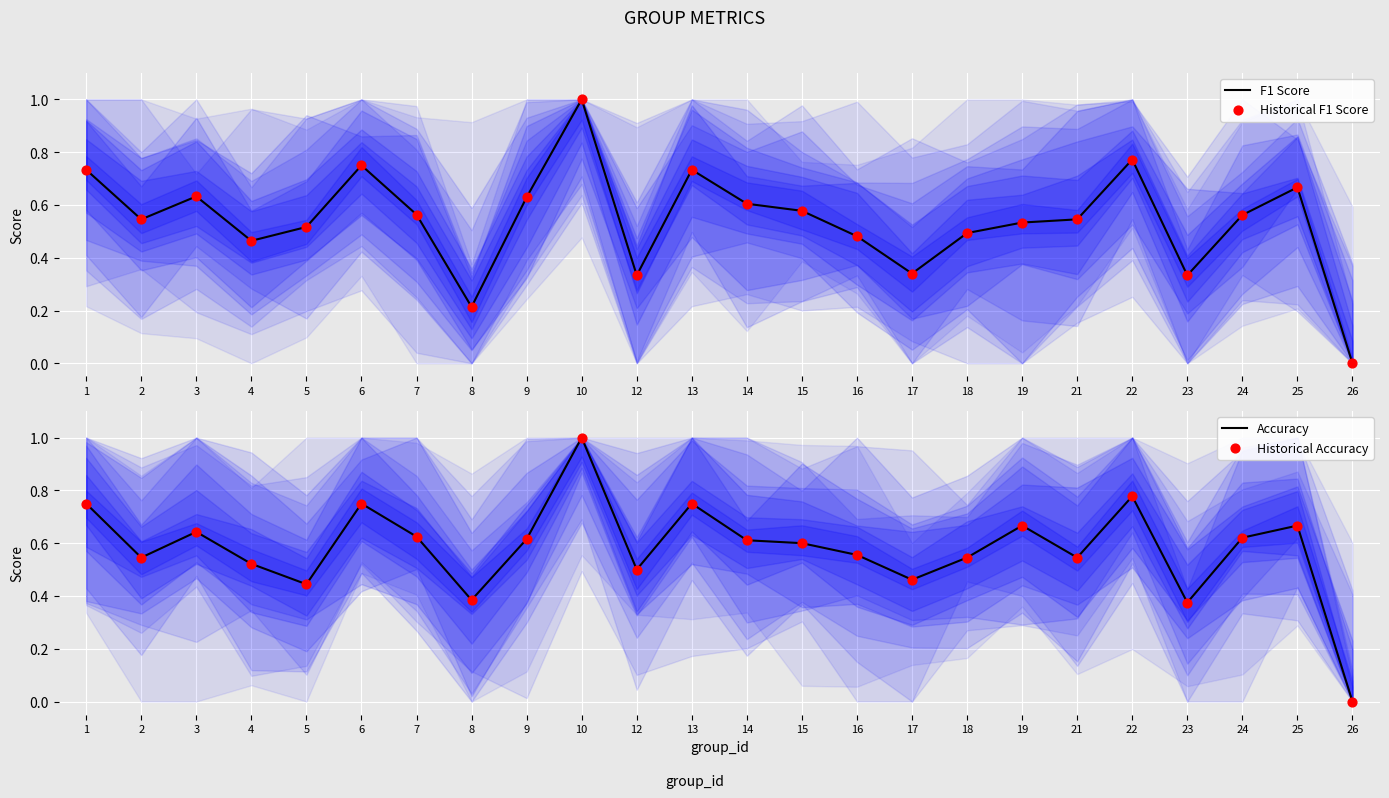

Which series has the largest total across all categories?

Accuracy